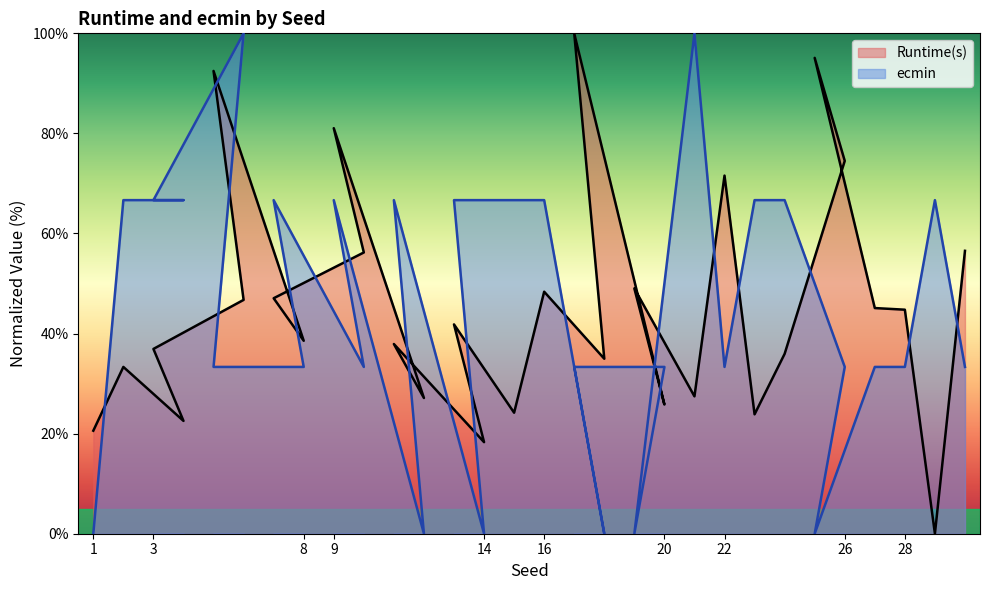

In ecmin, how many points are higher than both neighbors (excluding endpoints)?

6